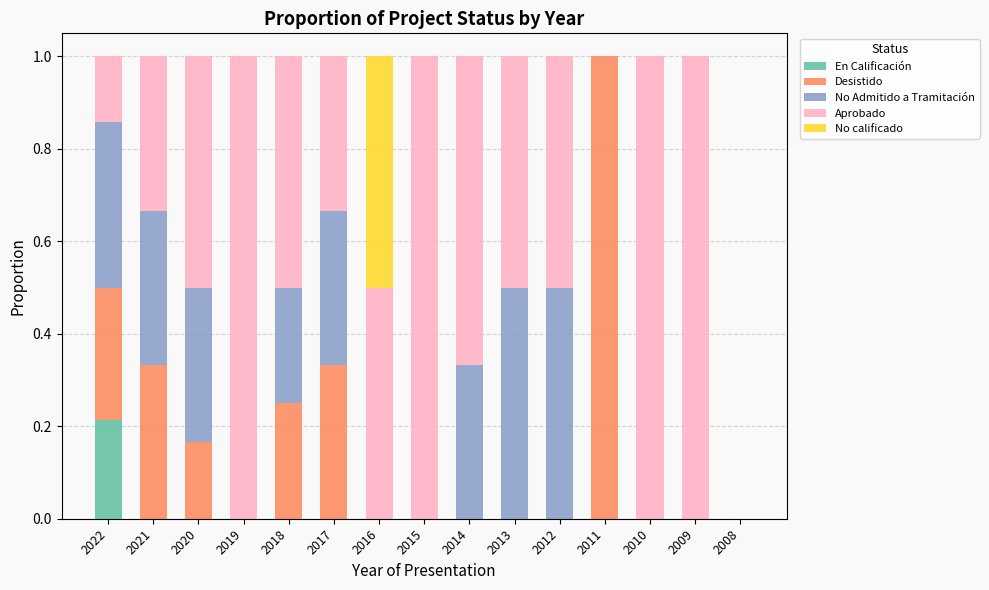

The En Calificación series shows -0.1 at 2021. True or false?

False